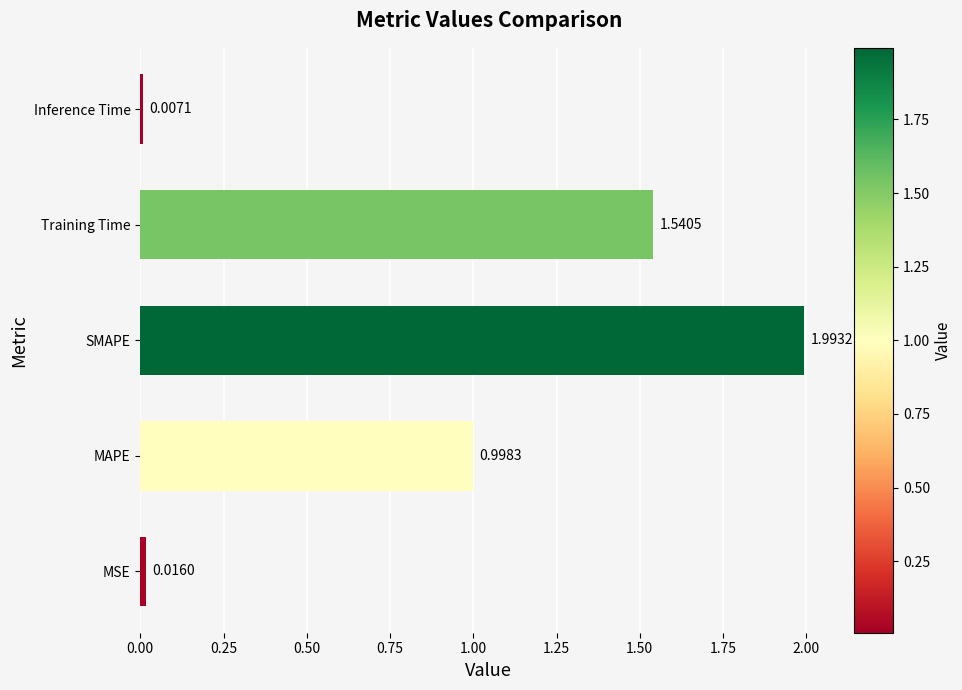

Approximately how many times larger is the value at Training Time compared to SMAPE?

0.8